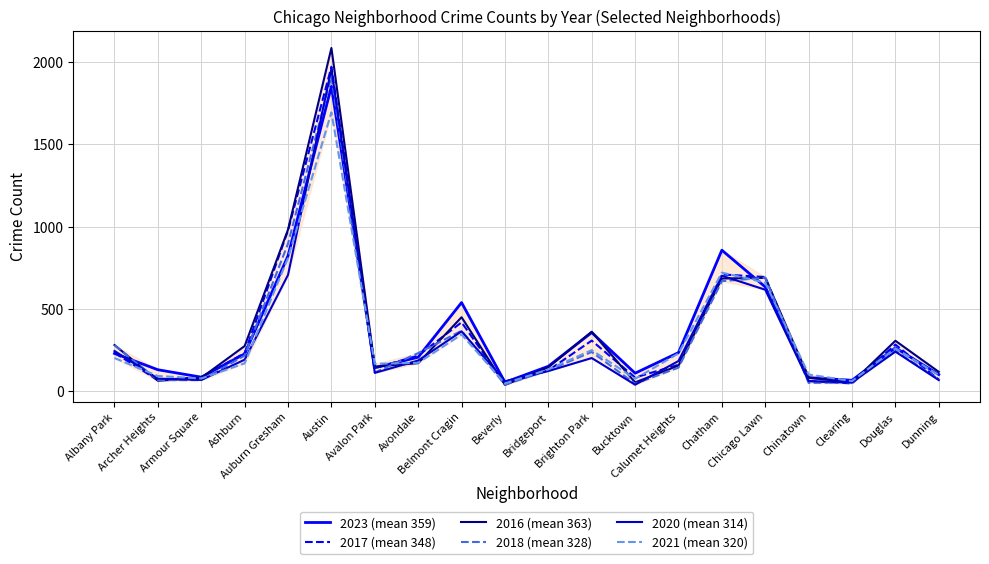

Which series has the widest spread of values?

2016 (mean 363)